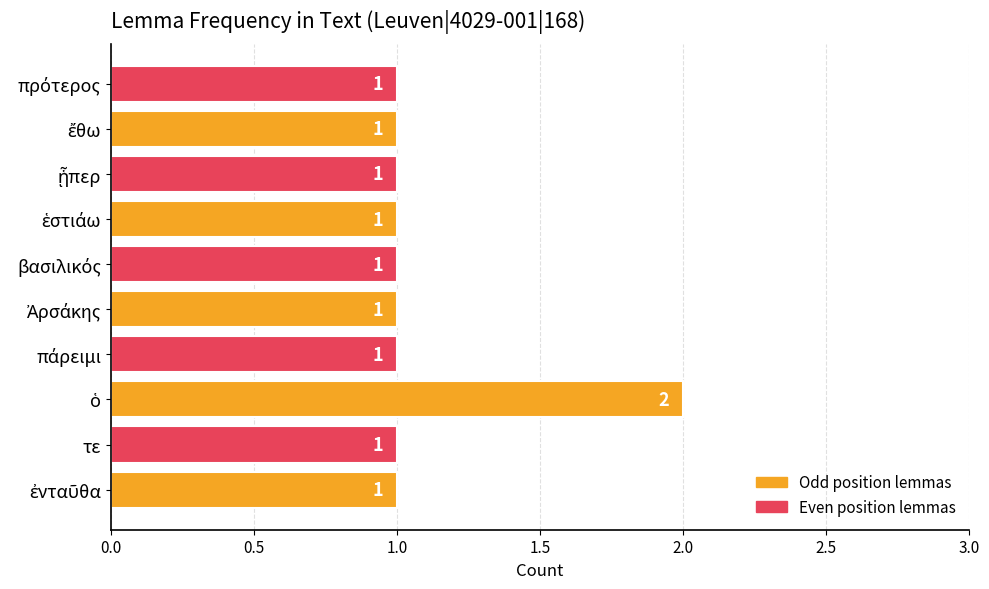

Count the values in the range 1 to 2.

10